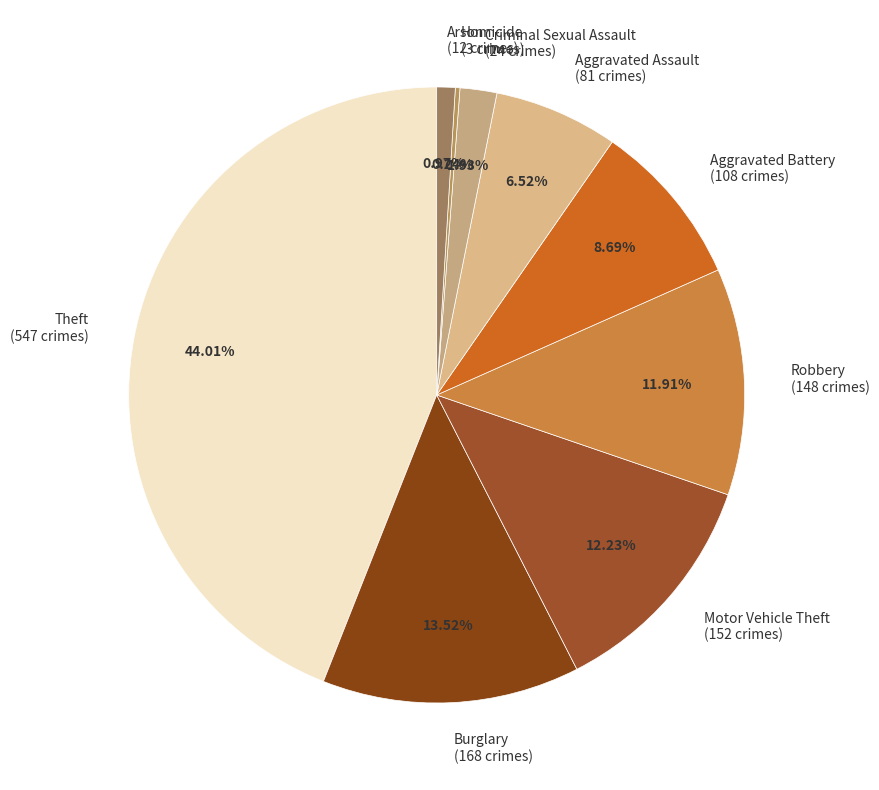

To the nearest percent, what is the difference between the Aggravated Assault and Theft slice percentages?

37%